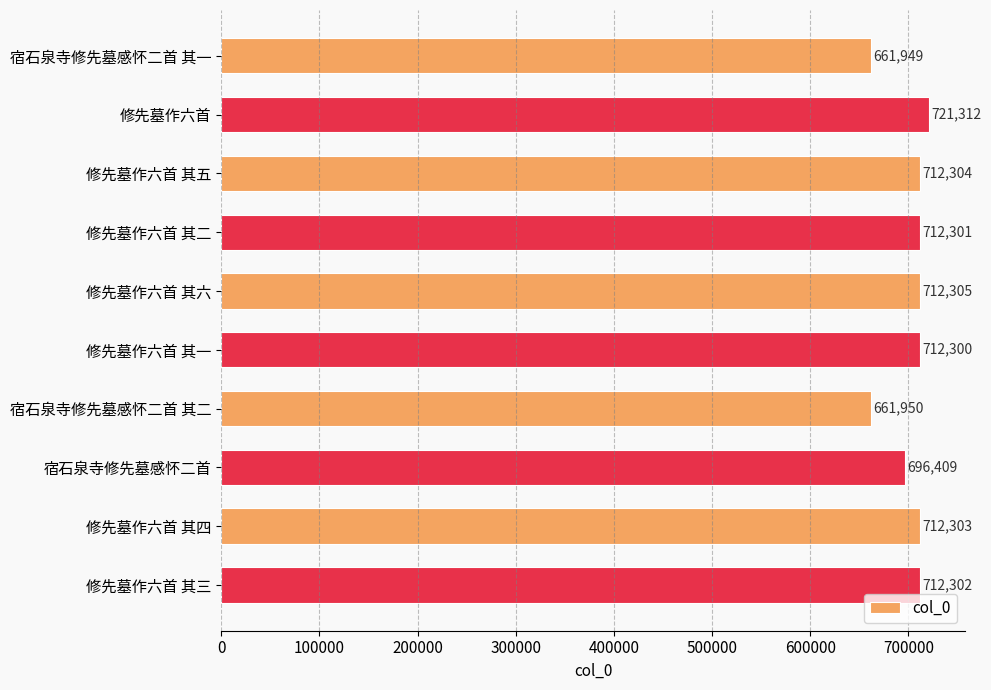

Are the bars grouped side by side (vs. stacked)?

No